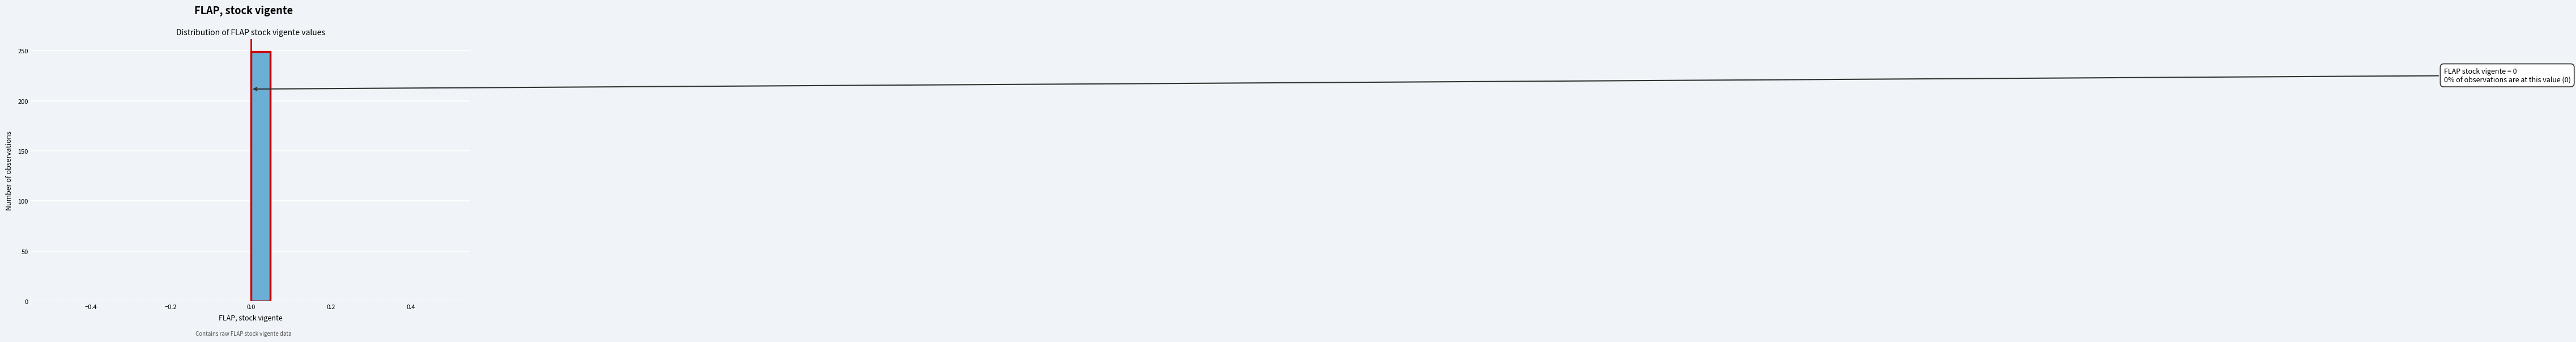

Around what value on the x-axis is the tallest bar? Give the approximate position of its centre, as read against the axis.

0.02